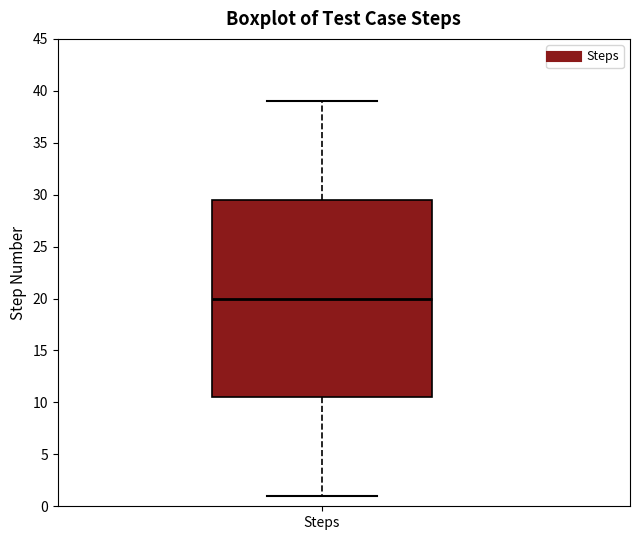

Read this box plot against the y-axis: the position of the median line, the range covered by the box, and the ends of both whiskers. The values are not printed on the chart, so give them approximately, as read against the axis.

median 20.0, box 10.5 to 29.5, whiskers 1.0 to 39.0